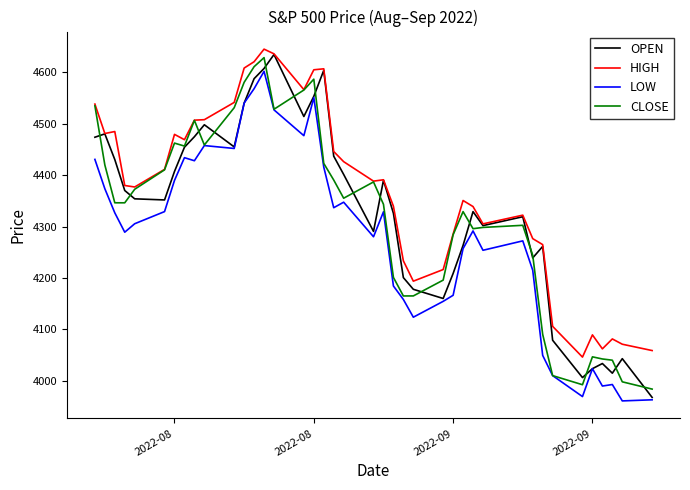

What is the greatest value displayed?

4645.2